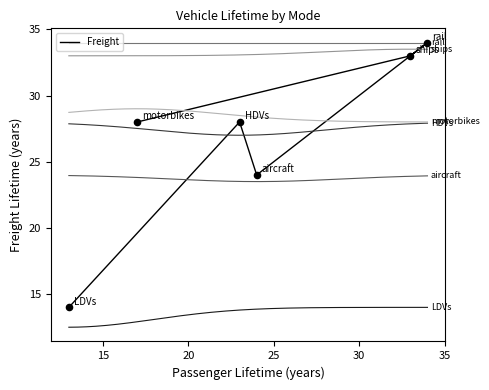

Approximately how many times larger is the value at HDVs compared to motorbikes?

1.0